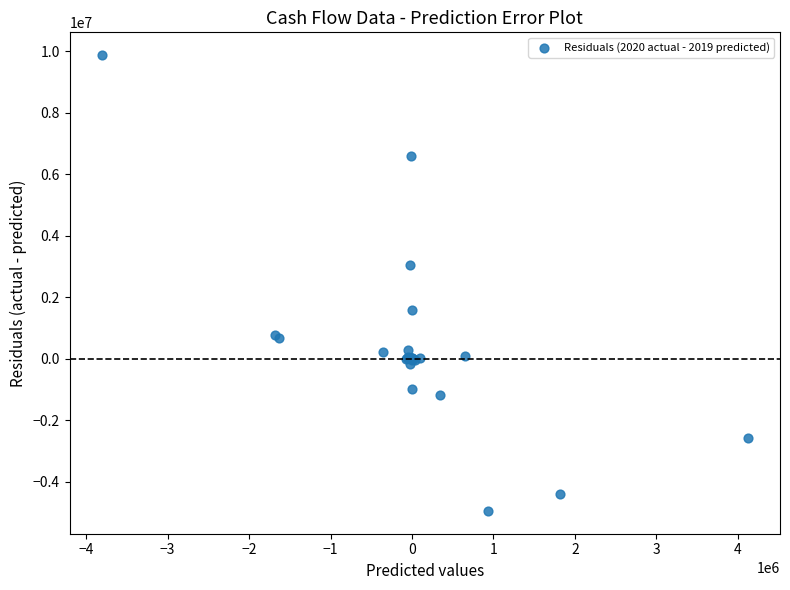

What Y value in the scatter plot is closest to 2469540?

3070868